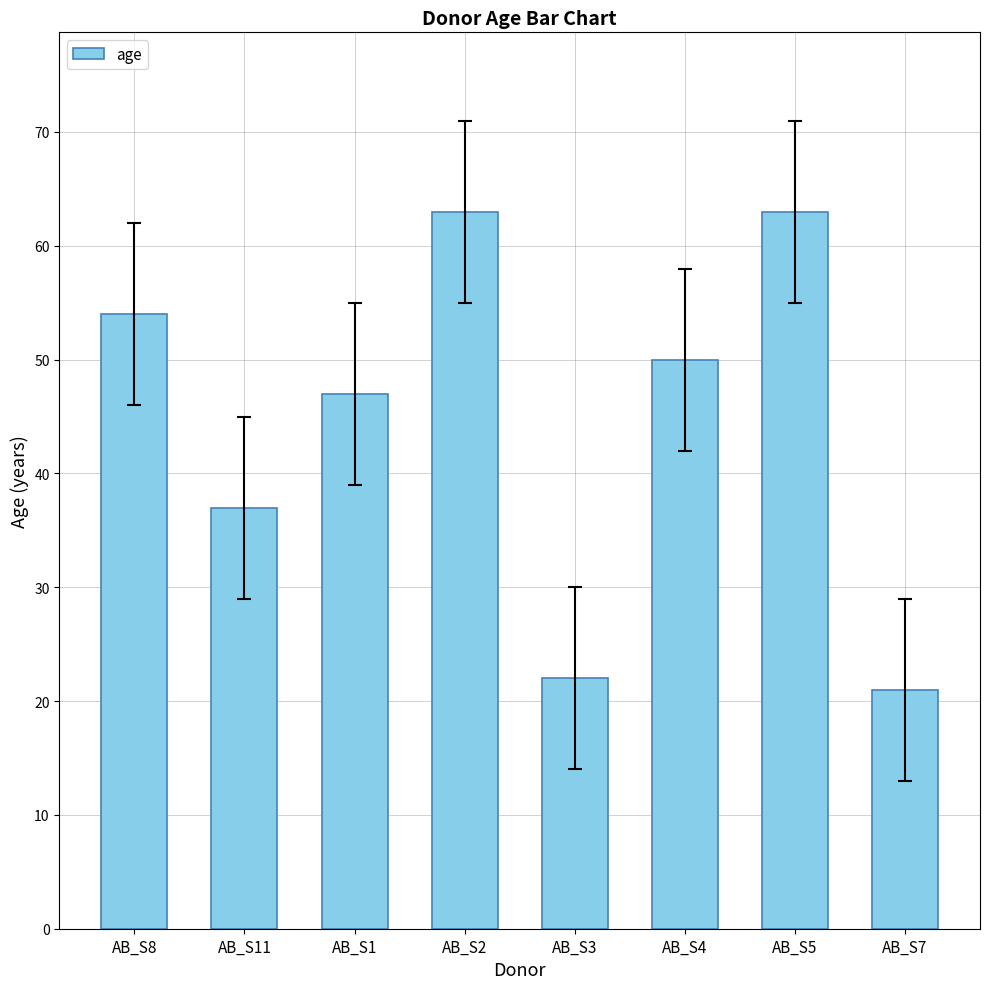

What is the change in value from AB_S3 to AB_S4?

+28